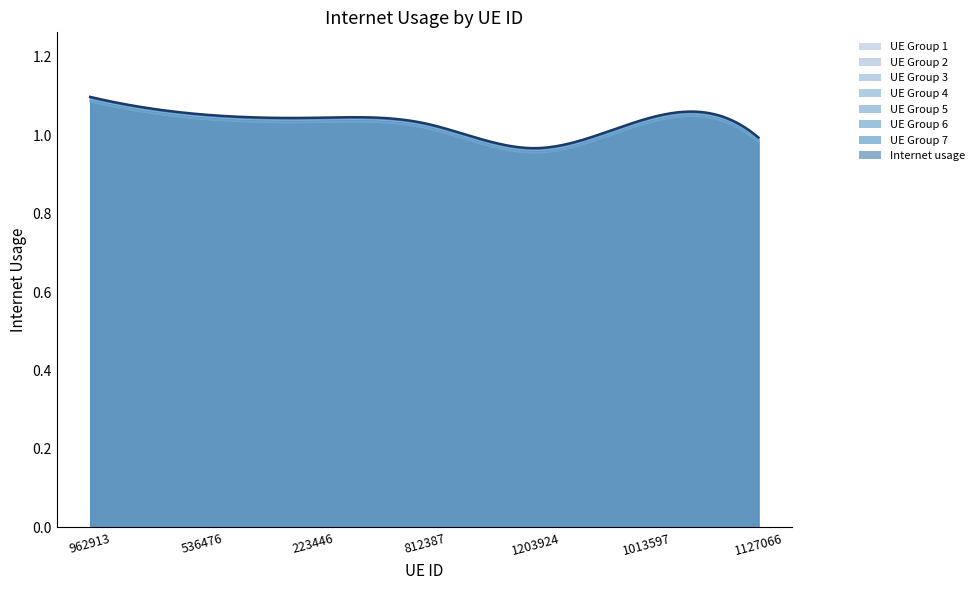

Reading right to left, extract all data points from this chart.

1127066=1.0	1013597=1.0	1203924=1.0	812387=1.0	223446=1.0	536476=1.1	962913=1.1